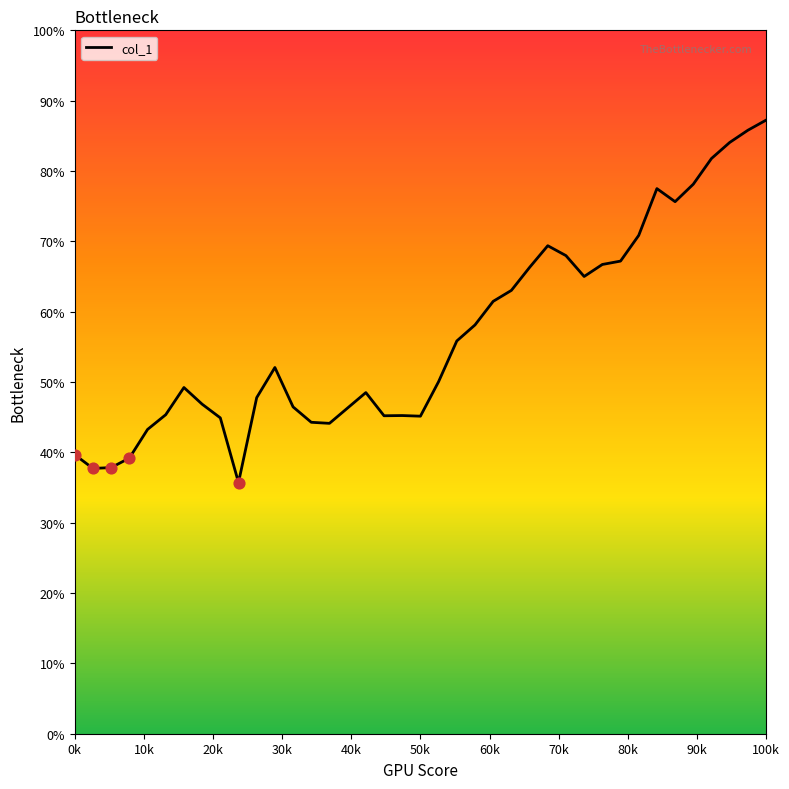

Does the chart have visible grid lines?

No